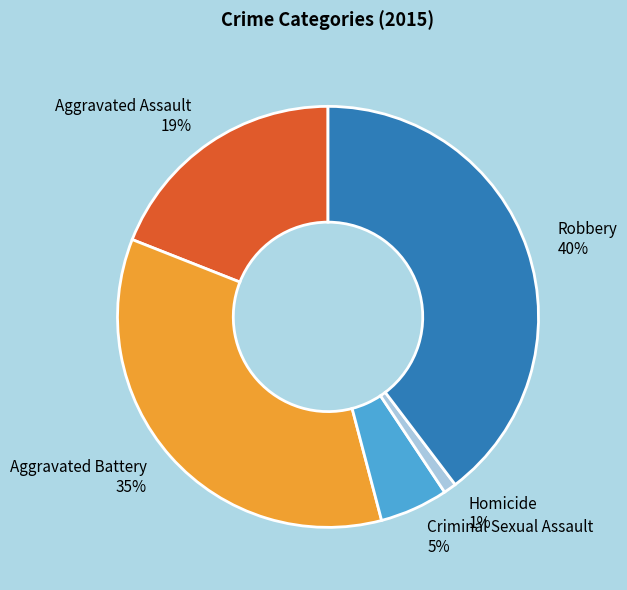

How many segments does this pie chart have?

5